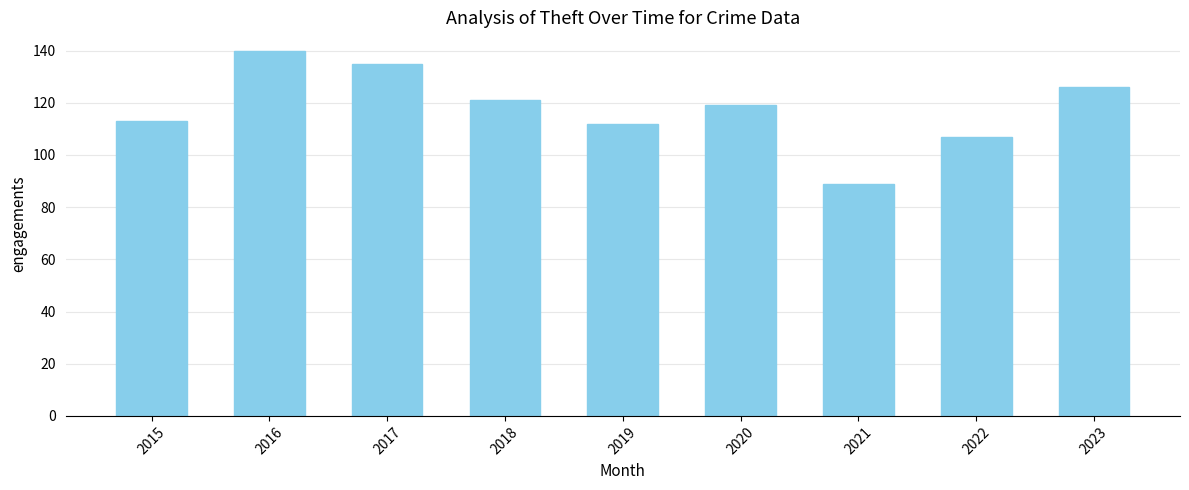

How many values are below 119?

4